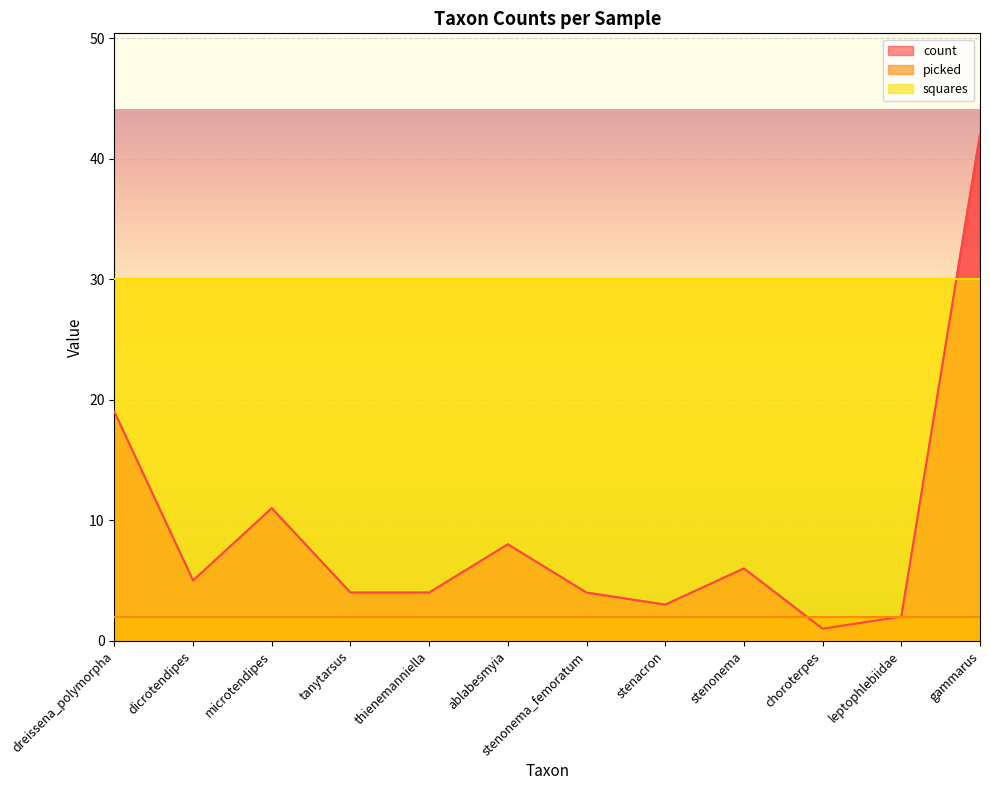

What is the value of the picked point at the 9th from the left?

2